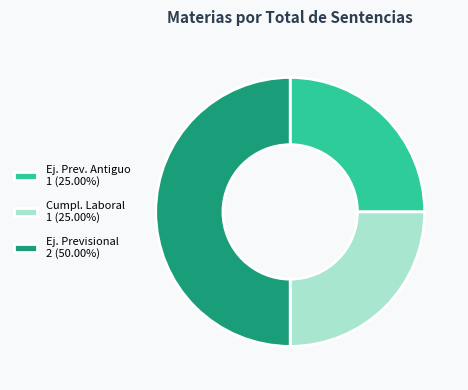

Does Cumpl. Laboral 1 (25.00%) account for over 50% of the chart?

No